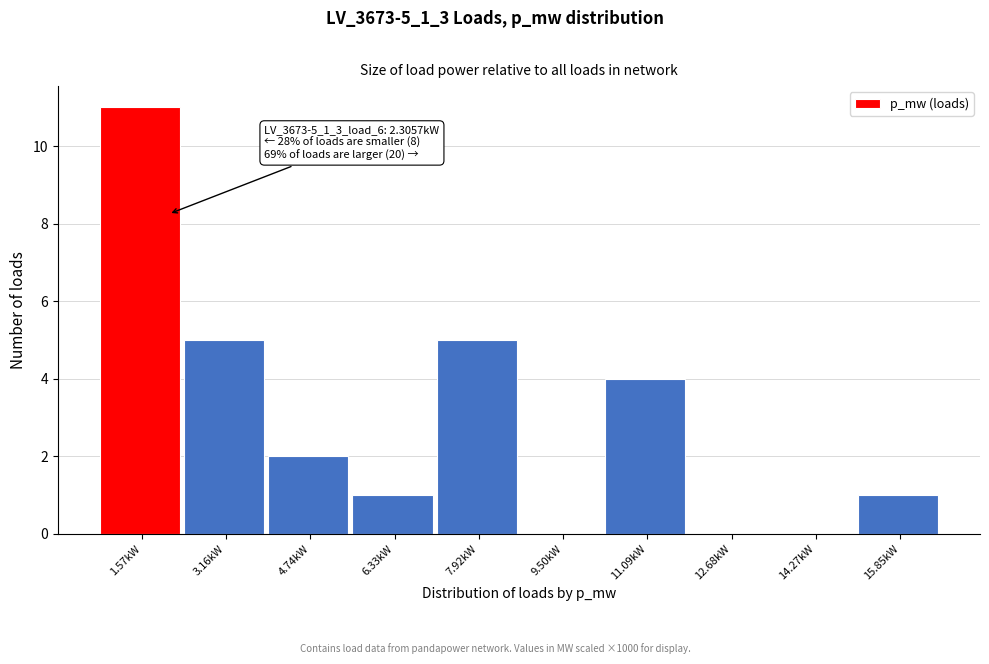

Over which range of the x-axis is the bar tallest?

0.8 to 2.4